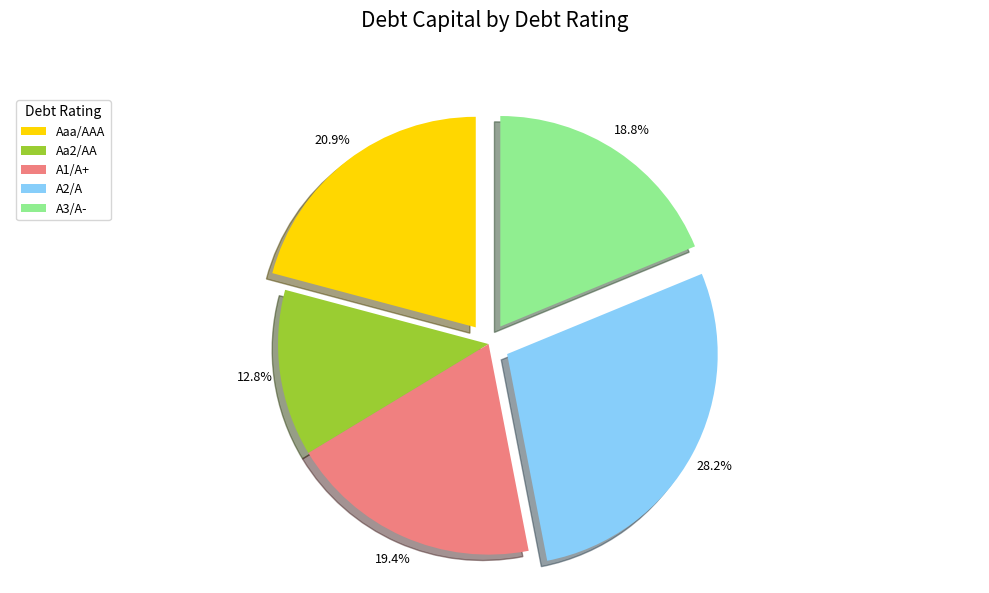

To the nearest percent, what portion does A1/A+ represent?

19%